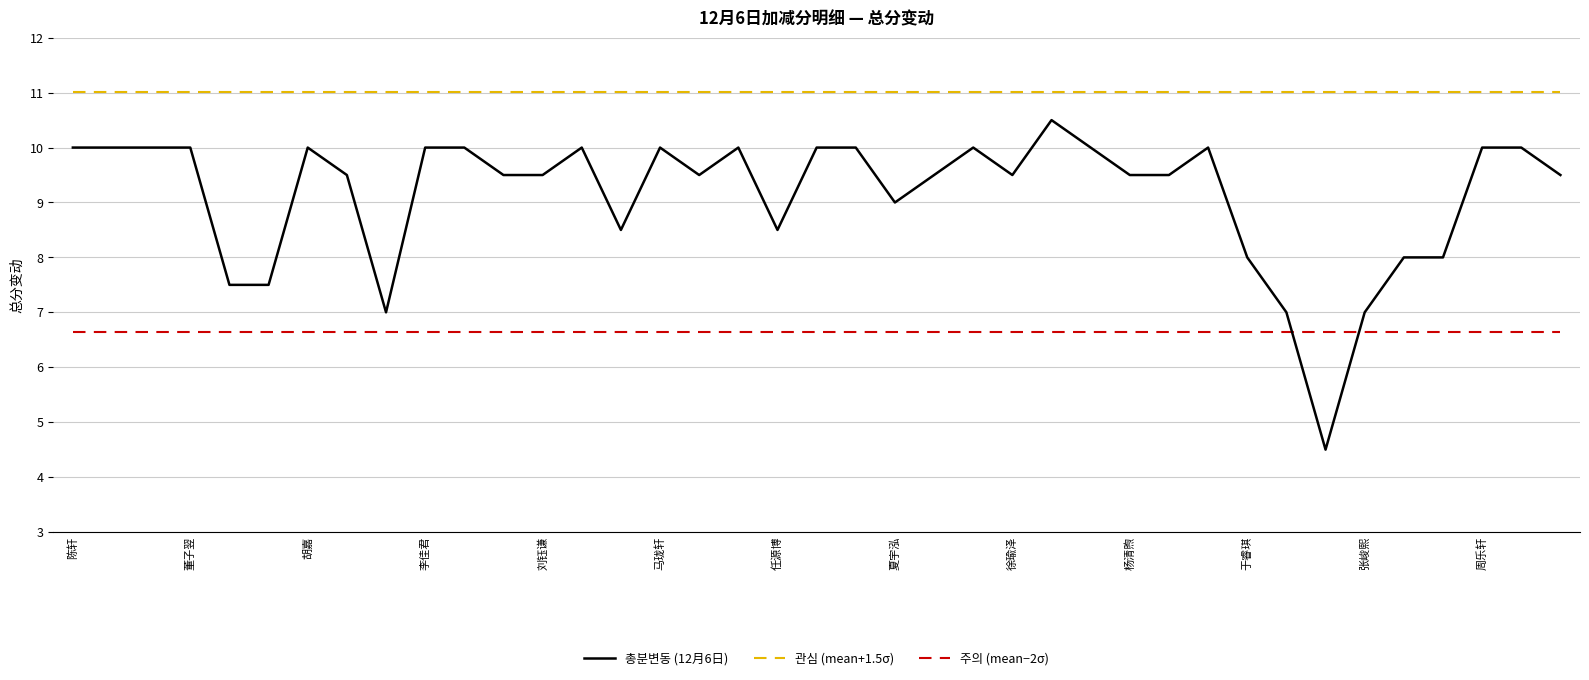

What is the difference between the maximum and minimum values in the 총분변동 (12月6日) series?

6.0